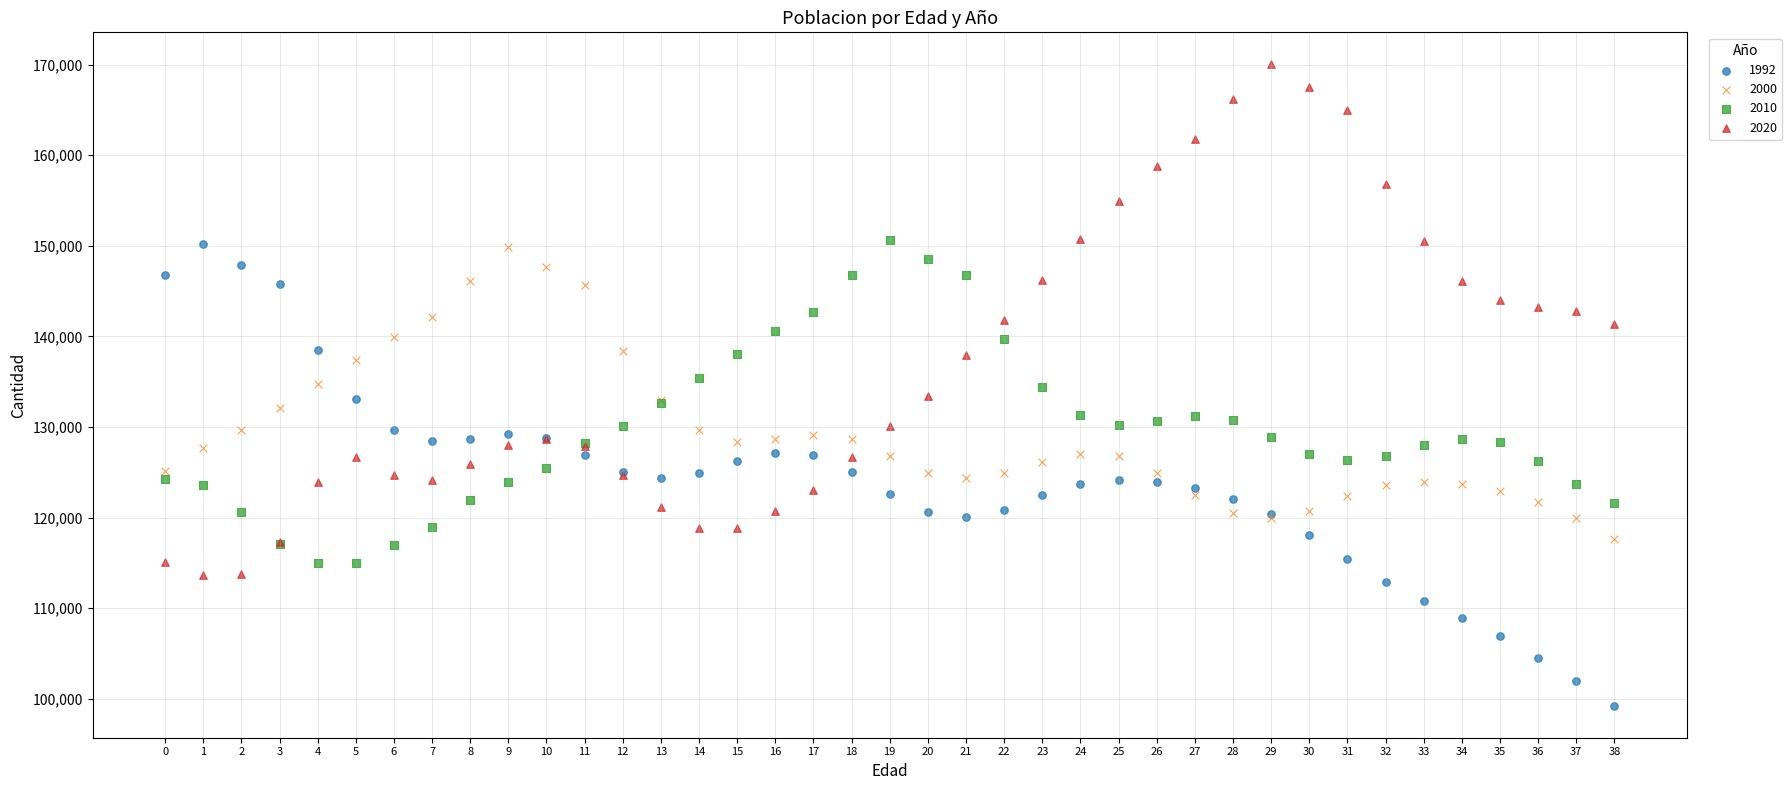

Which series contains the highest Y value?

2020